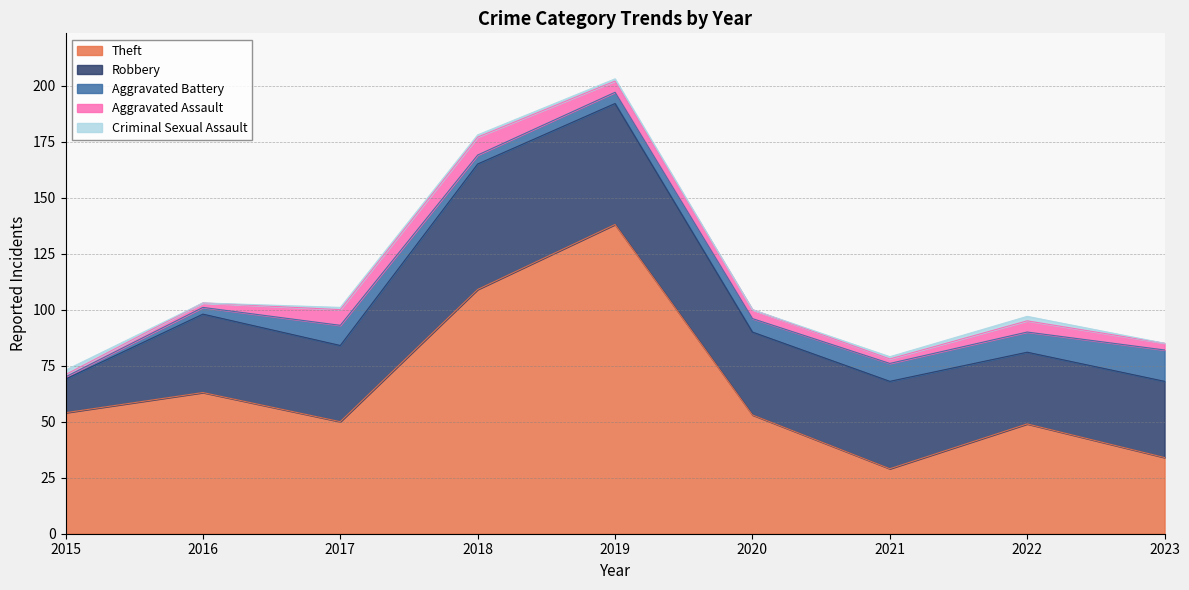

True or false: Criminal Sexual Assault and Aggravated Assault cross at least once.

True